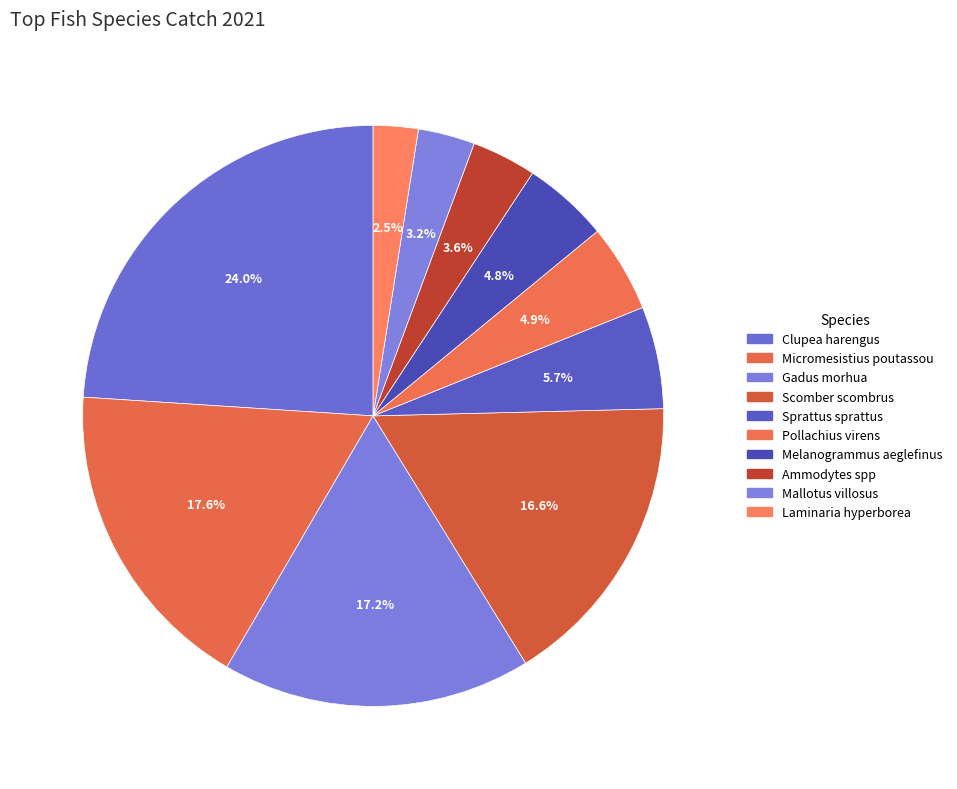

What portion of the pie excludes Mallotus villosus?

96.8%